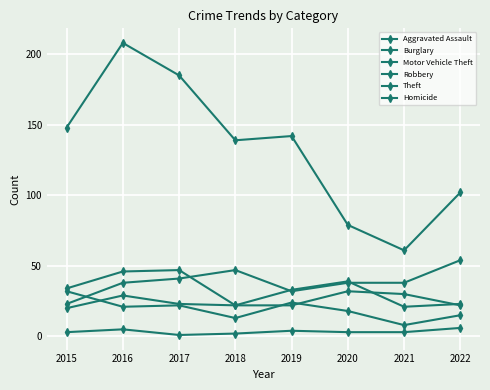

How many interior local peaks does the Robbery series have?

2